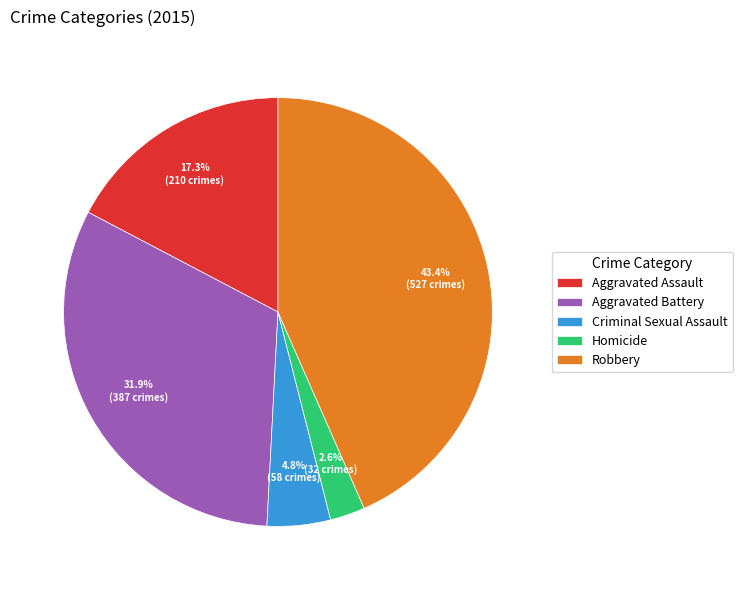

Combined, do Robbery and Criminal Sexual Assault account for over 50%?

No